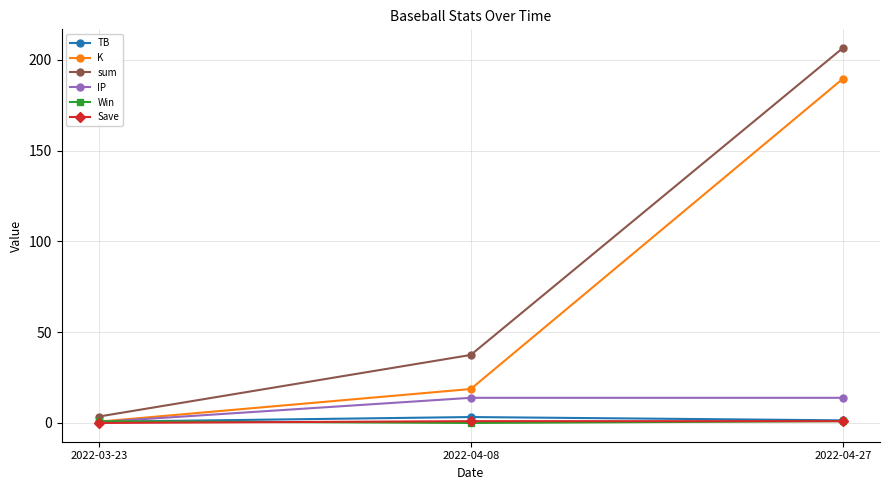

The Win series shows 1.0 at 2022-04-27. True or false?

True